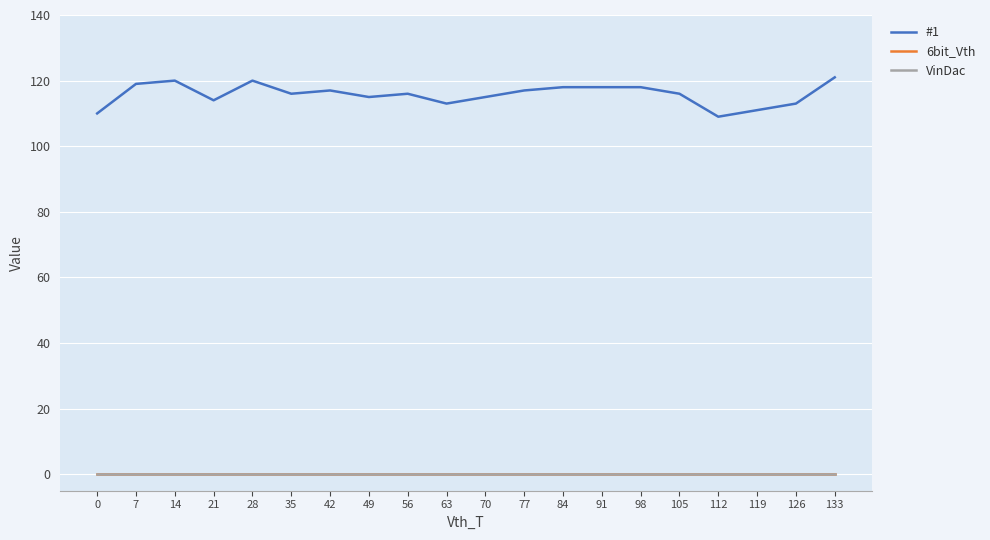

Does the chart have visible grid lines?

Yes